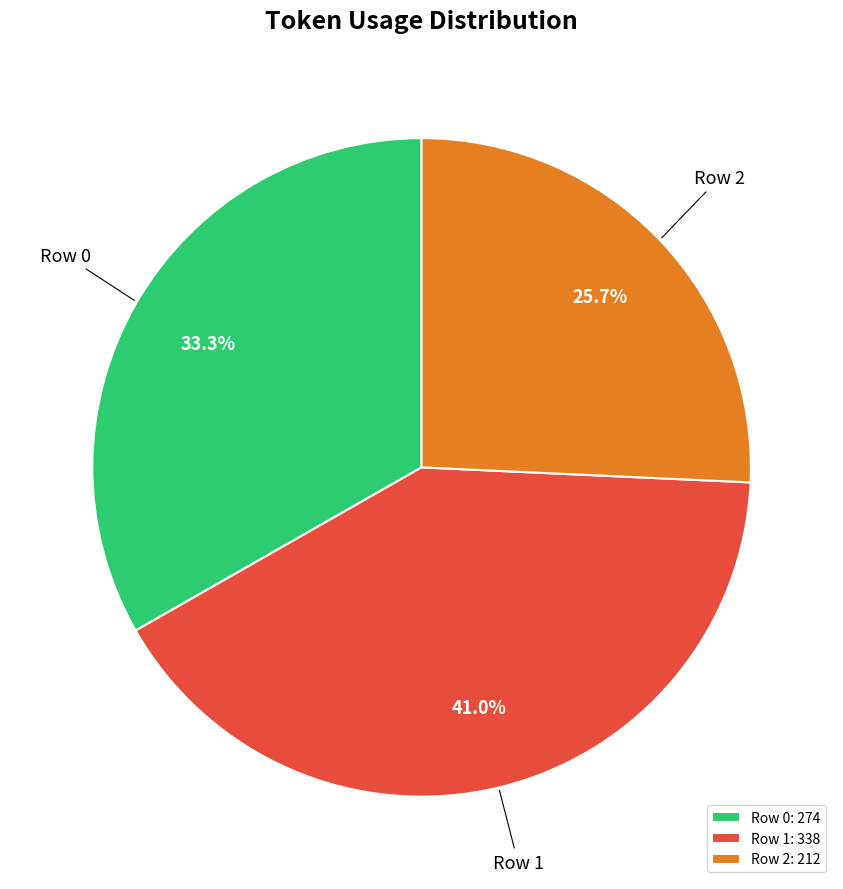

What portion of the pie excludes Row 0?

66.7%